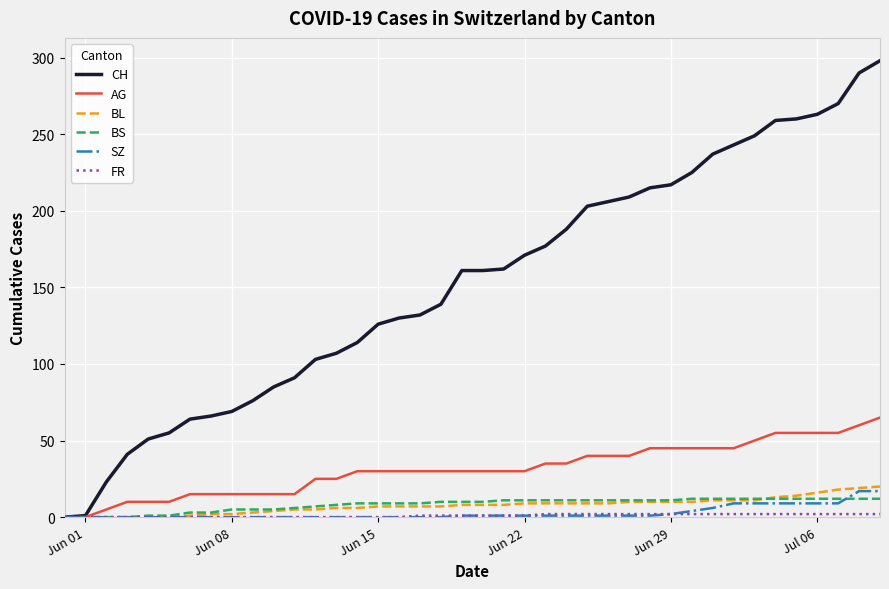

What is the maximum value shown in the chart?

298